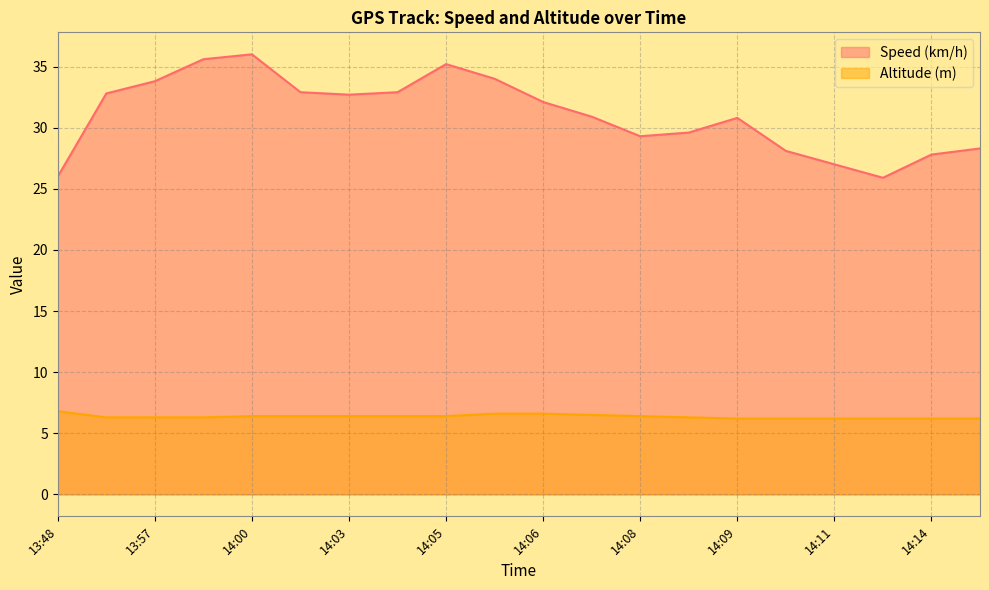

True or false: Altitude (m) and Speed (km/h) intersect in this chart.

False